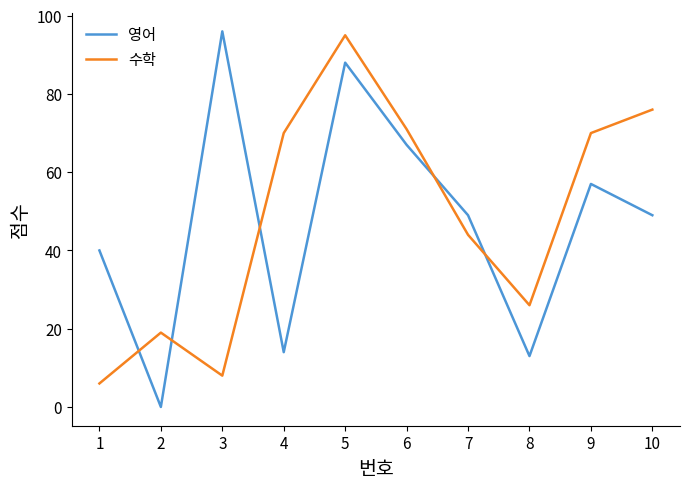

Reading right to left, what are all the values shown in this chart?

영어: 10=49	9=57	8=13	7=49	6=67	5=88	4=14	3=96	2=0	1=40
수학: 10=76	9=70	8=26	7=44	6=71	5=95	4=70	3=8	2=19	1=6